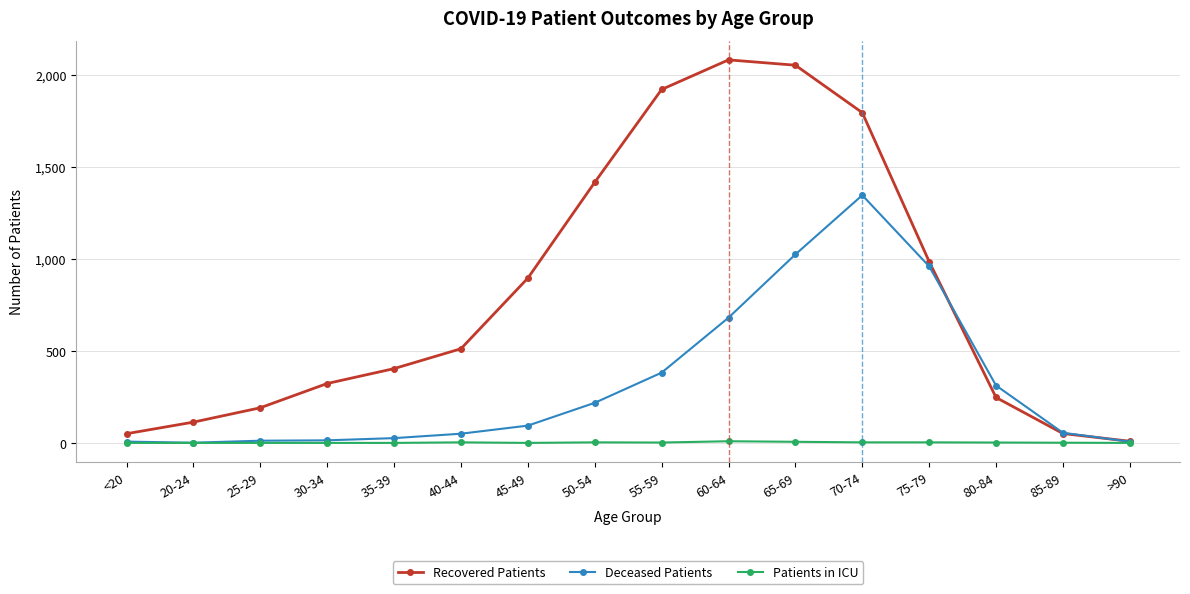

The Patients in ICU series shows 9 at 60-64. True or false?

True